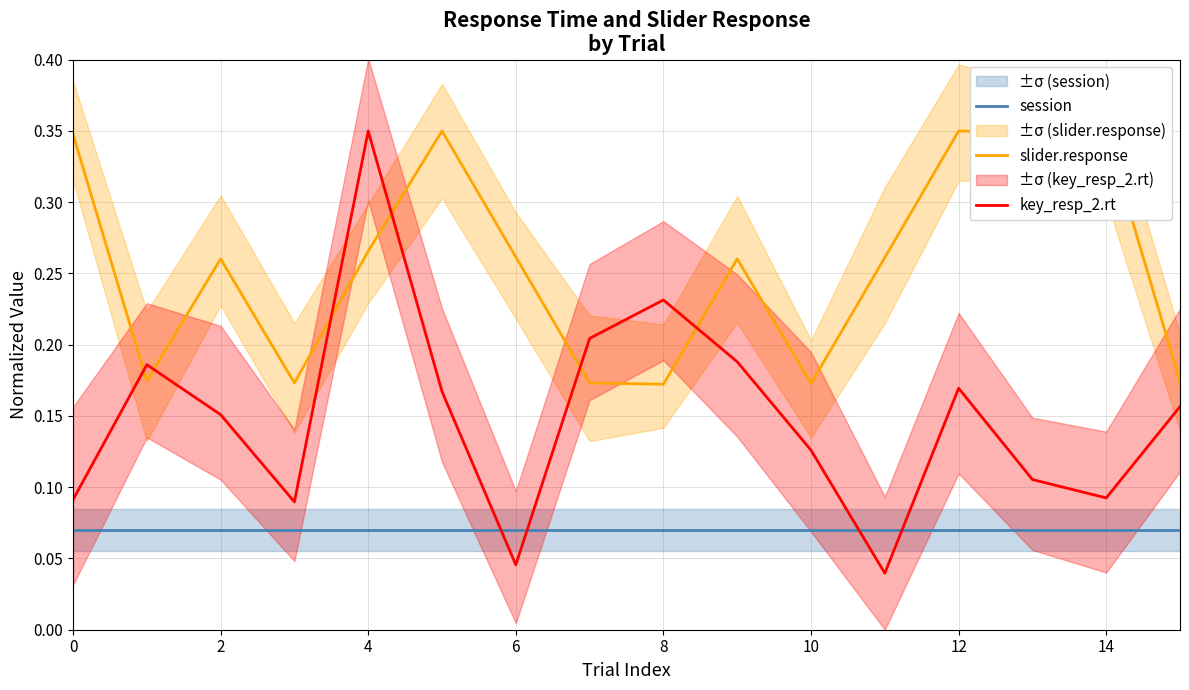

Which series ends up on top after the final intersection of session and key_resp_2.rt?

key_resp_2.rt